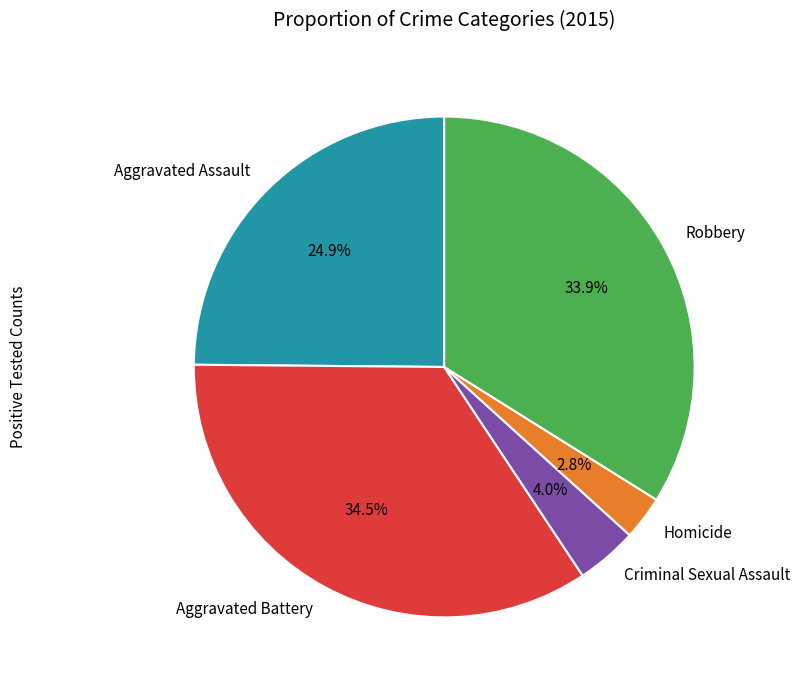

Is there any slice that represents more than half of the pie?

No